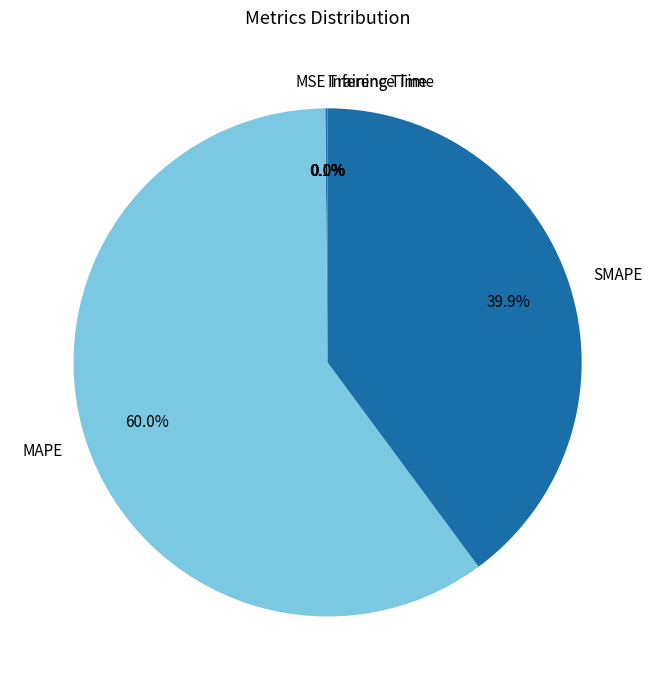

To the nearest percent, what is the average slice percentage?

20%